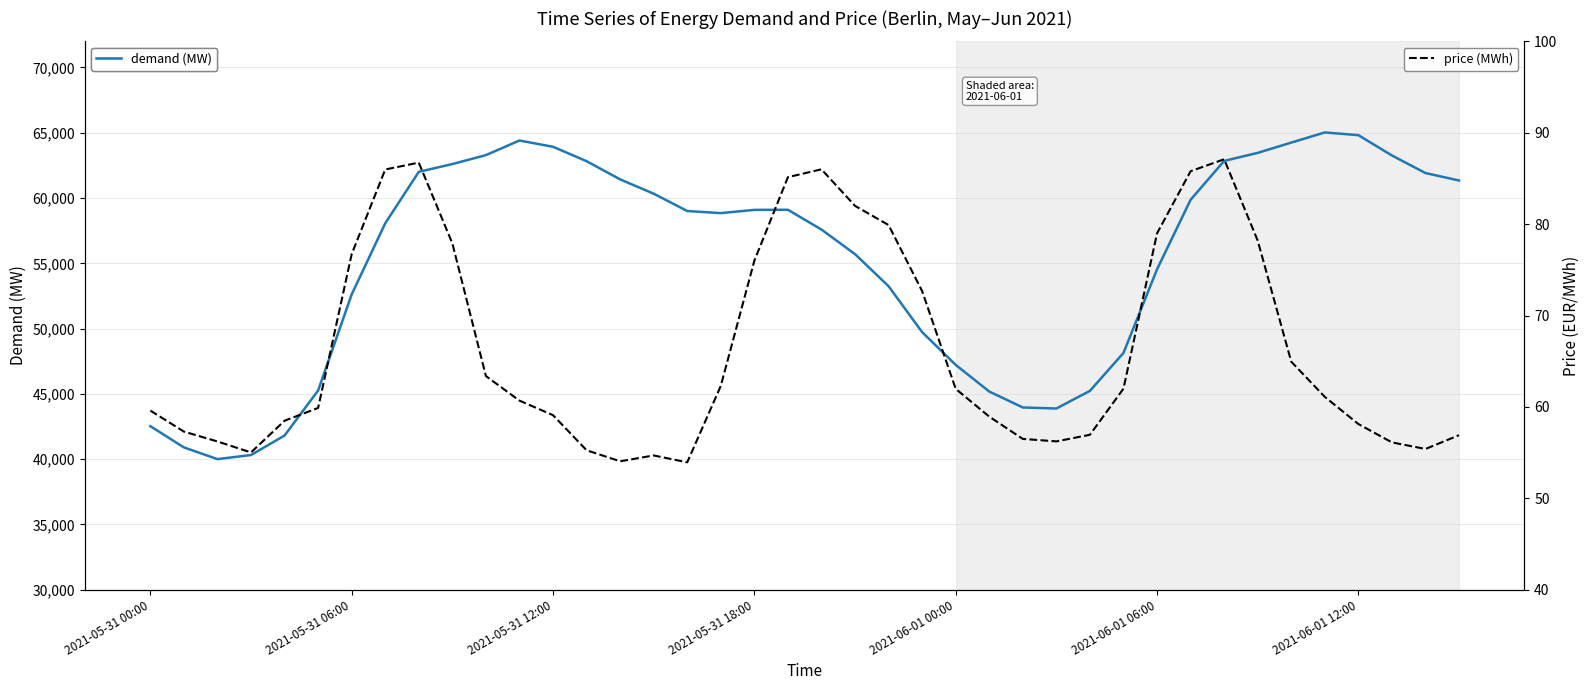

List the series in order of their overall mean, highest first.

demand (MW), price (MWh)